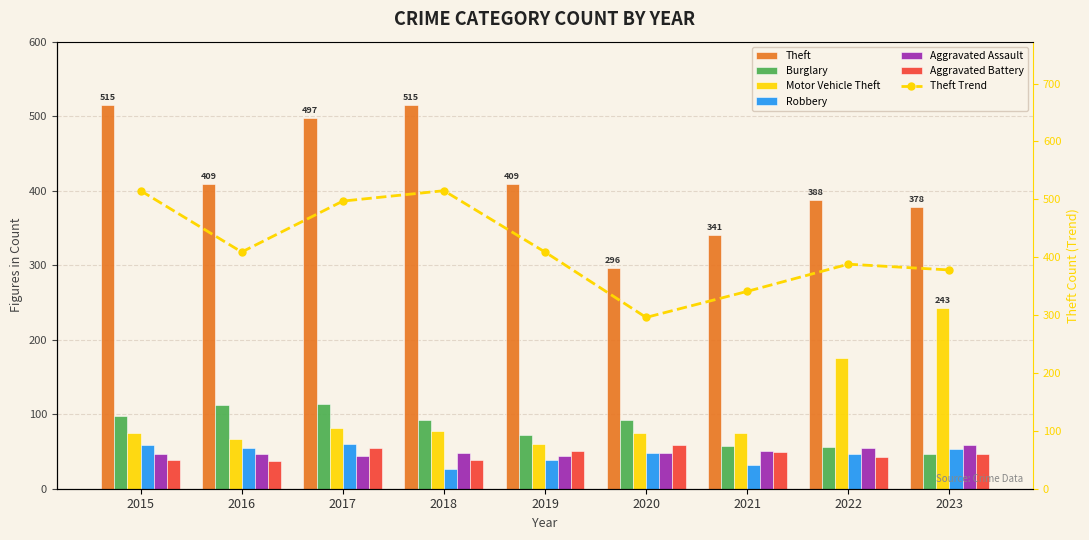

True or false: Aggravated Battery has a value of 25 at 2019.

False